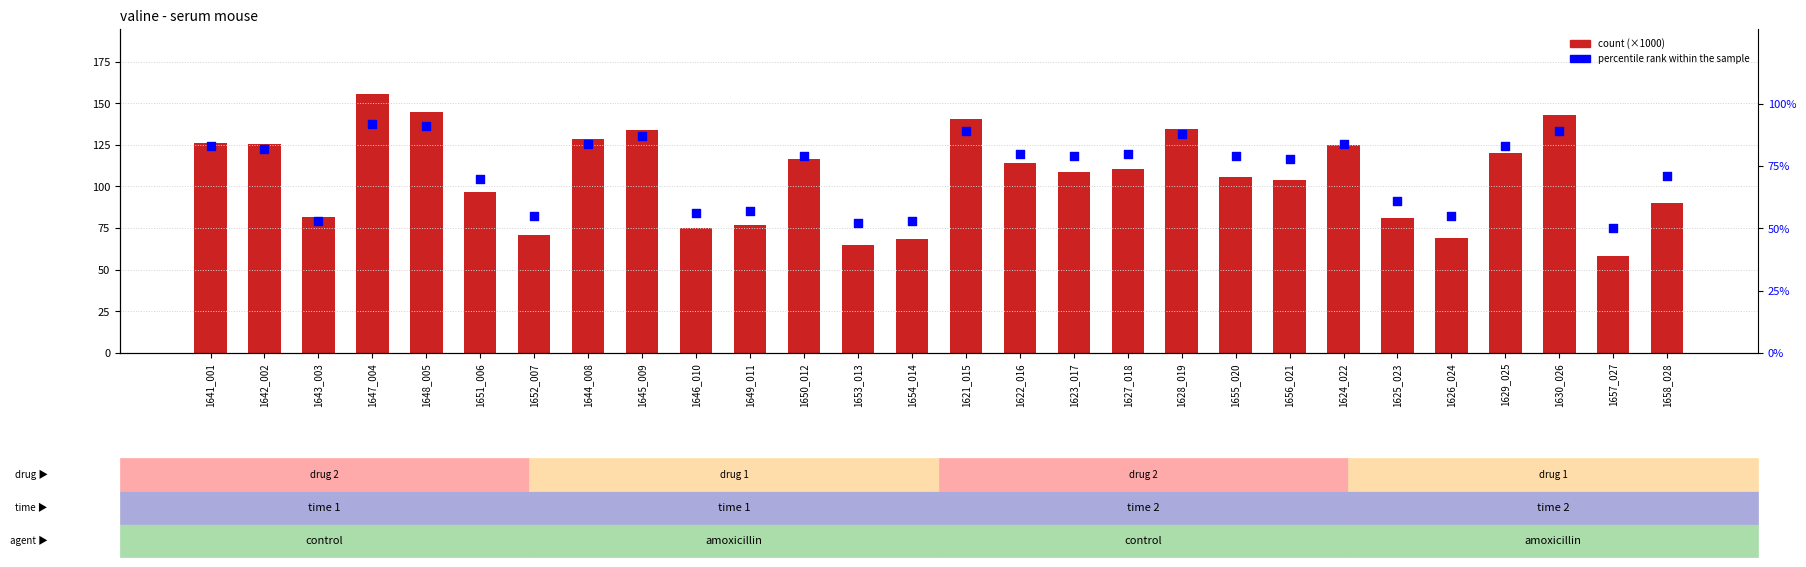

What are all the series names shown in the legend?

count, percentile rank within the sample